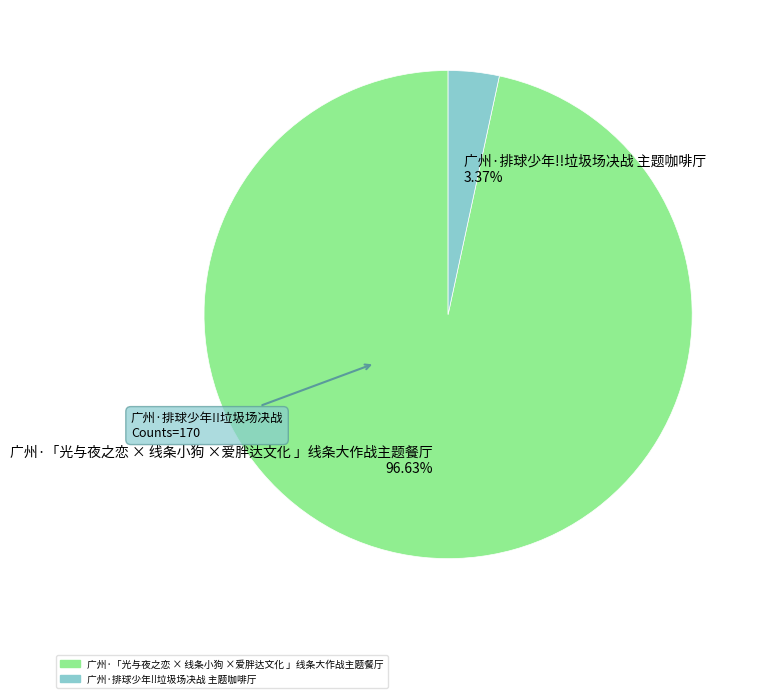

Which category accounts for the majority?

广州·「光与夜之恋 × 线条小狗 ×爱胖达文化 」线条大作战主题餐厅